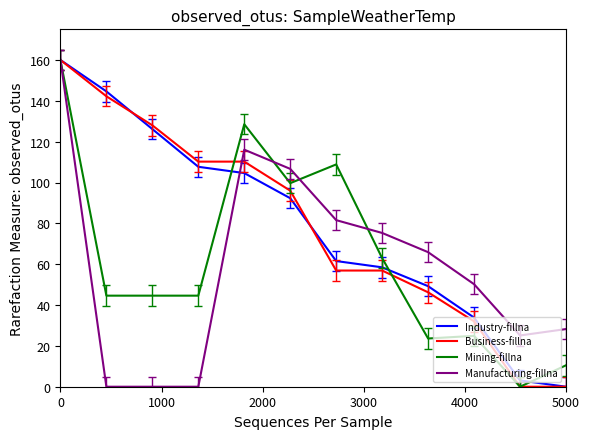

In Manufacturing-fillna, how many points are higher than both neighbors (excluding endpoints)?

1